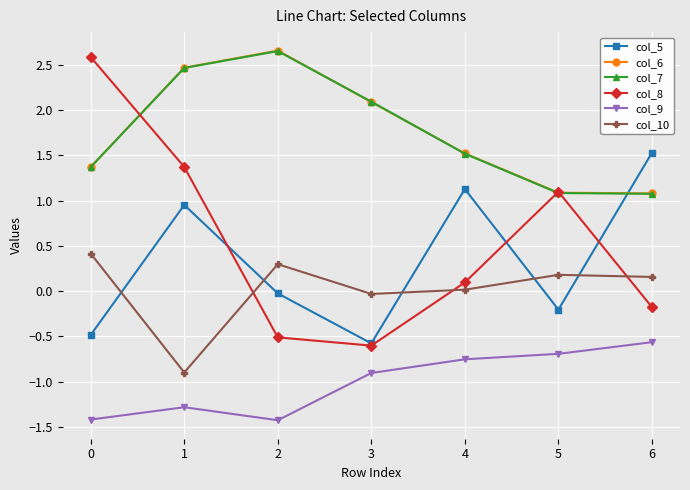

How many values in col_5 are below zero?

4